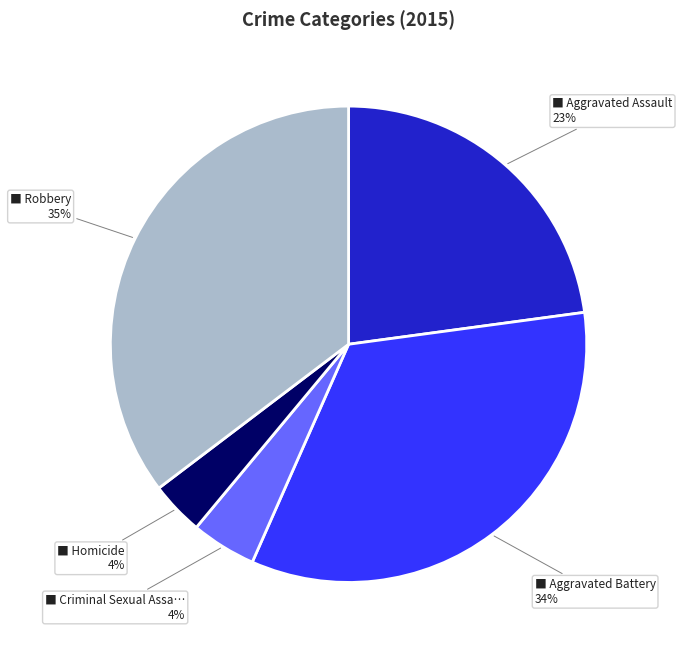

To the nearest percent, what is the average slice percentage?

20%